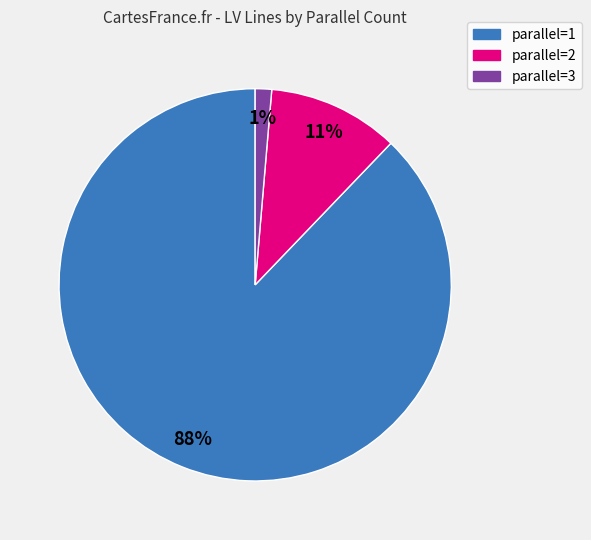

Combined, do parallel=1 and parallel=3 account for over 50%?

Yes